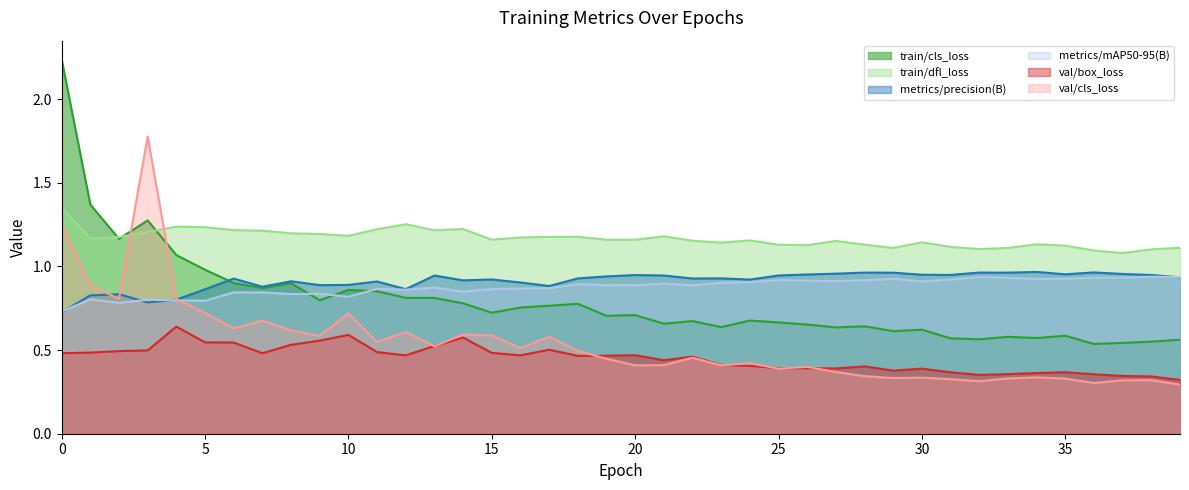

What is the maximum value for train/dfl_loss?

1.4